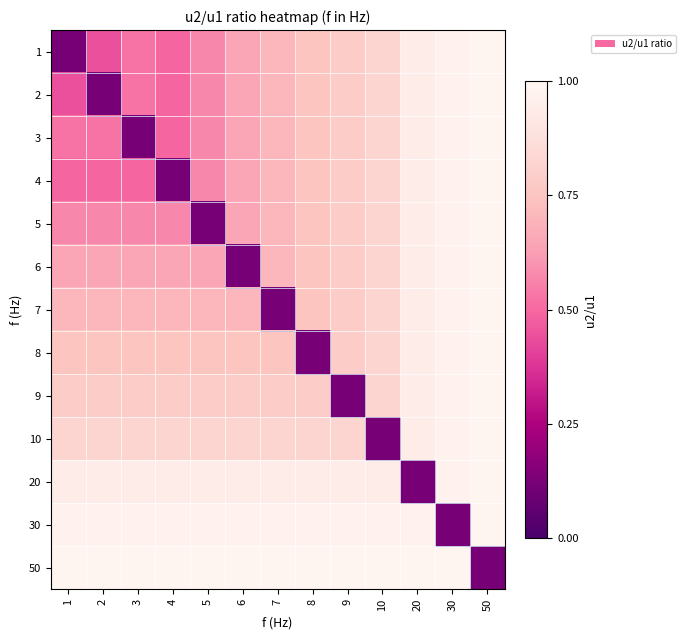

What is the greatest value displayed?

1.0